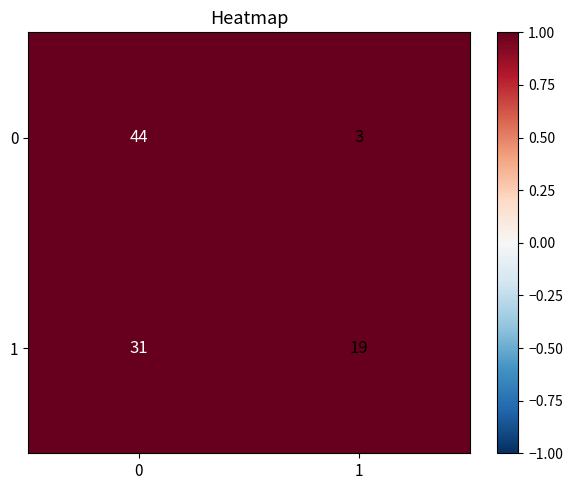

What is the difference between the highest and lowest values at 0?

13